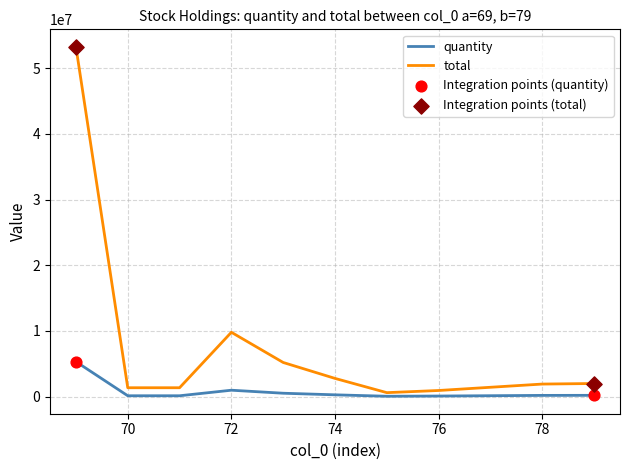

Which series has the largest range (max minus min)?

total